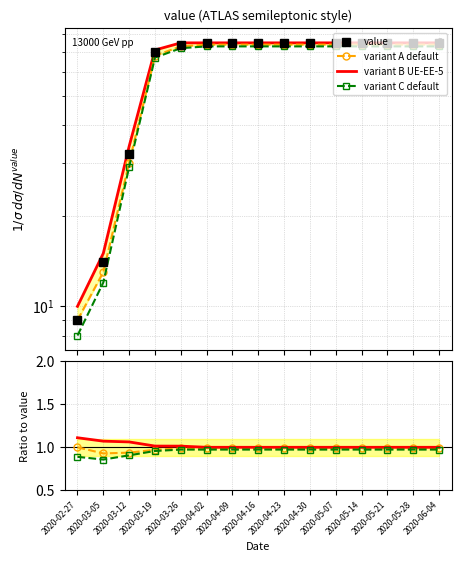

At how many categories does at least one series exceed 70?

11